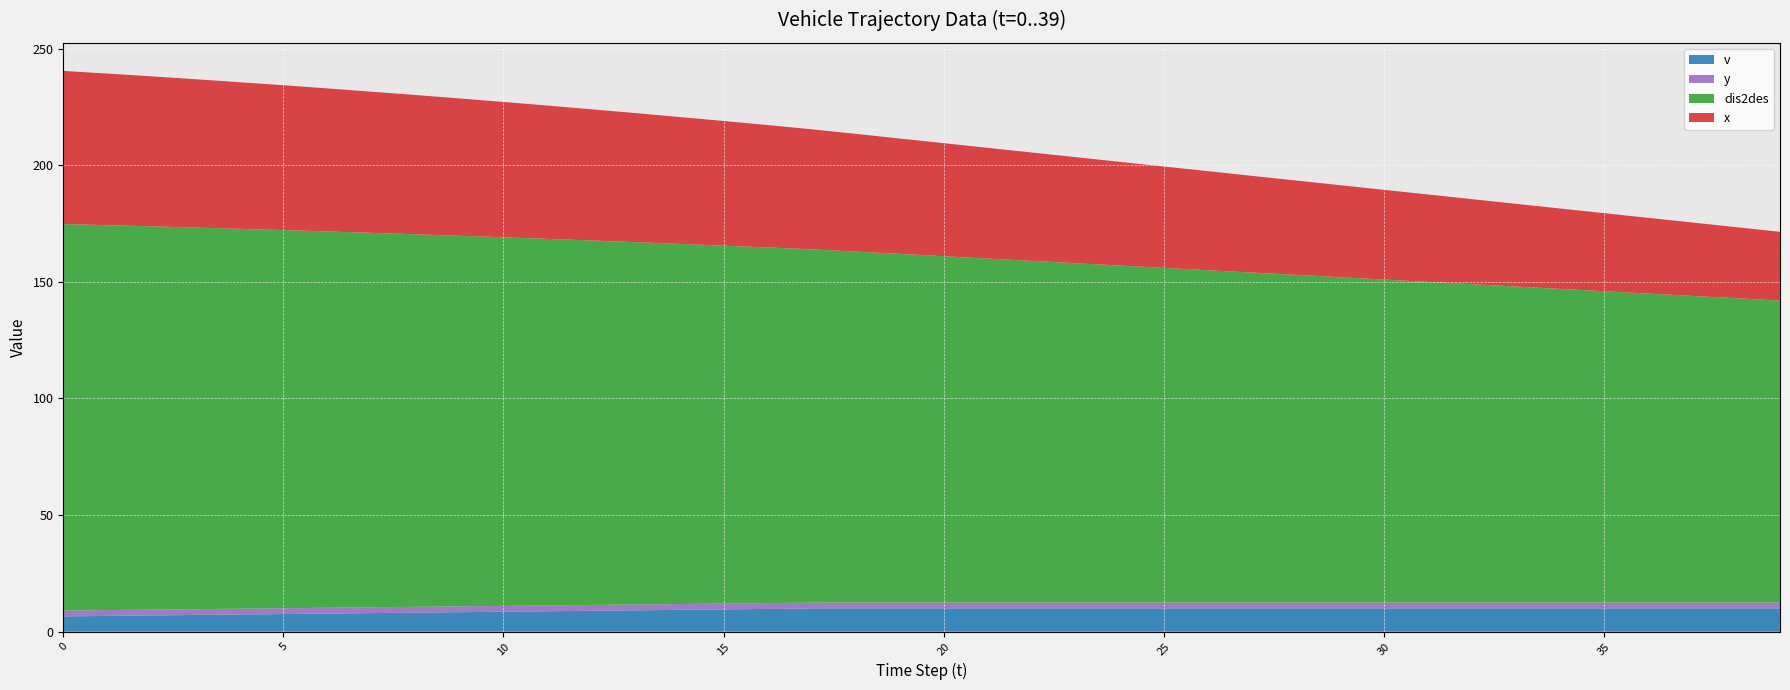

Reading right to left, what are all the values shown in this chart?

v: 39=10.0	38=10.0	37=10.0	36=10.0	35=10.0	34=10.0	33=10.0	32=10.0	31=10.0	30=10.0	29=10.0	28=10.0	27=10.0	26=10.0	25=10.0	24=10.0	23=10.0	22=10.0	21=10.0	20=10.0	19=10.0	18=10.0	17=10.0	16=9.8	15=9.6	14=9.4	13=9.2	12=9.0	11=8.8	10=8.6	9=8.4	8=8.2	7=8.0	6=7.8	5=7.6	4=7.4	3=7.2	2=7.0	1=6.8	0=6.6
y: 39=2.5	38=2.5	37=2.5	36=2.5	35=2.5	34=2.5	33=2.5	32=2.5	31=2.5	30=2.5	29=2.5	28=2.5	27=2.5	26=2.5	25=2.5	24=2.5	23=2.5	22=2.5	21=2.5	20=2.5	19=2.5	18=2.5	17=2.5	16=2.5	15=2.5	14=2.5	13=2.5	12=2.5	11=2.5	10=2.5	9=2.5	8=2.5	7=2.5	6=2.5	5=2.5	4=2.5	3=2.5	2=2.5	1=2.5	0=2.5
dis2des: 39=129.5	38=130.5	37=131.5	36=132.5	35=133.5	34=134.5	33=135.5	32=136.5	31=137.5	30=138.5	29=139.5	28=140.5	27=141.5	26=142.5	25=143.5	24=144.5	23=145.5	22=146.5	21=147.5	20=148.5	19=149.5	18=150.5	17=151.5	16=152.5	15=153.5	14=154.4	13=155.3	12=156.3	11=157.2	10=158.0	9=158.9	8=159.7	7=160.5	6=161.3	5=162.1	4=162.9	3=163.6	2=164.3	1=165.0	0=165.7
x: 39=29.5	38=30.5	37=31.5	36=32.5	35=33.5	34=34.5	33=35.5	32=36.5	31=37.5	30=38.5	29=39.5	28=40.5	27=41.5	26=42.5	25=43.5	24=44.5	23=45.5	22=46.5	21=47.5	20=48.5	19=49.5	18=50.5	17=51.5	16=52.5	15=53.5	14=54.4	13=55.3	12=56.2	11=57.1	10=58.0	9=58.9	8=59.7	7=60.5	6=61.3	5=62.1	4=62.9	3=63.6	2=64.3	1=65.0	0=65.7